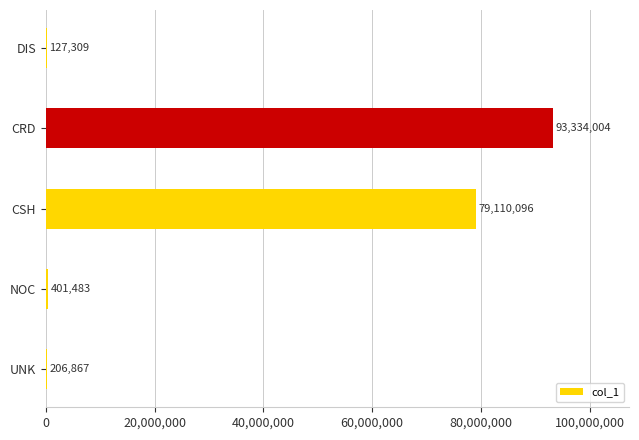

What is the approximate value at CRD, to the nearest 100?

93334000